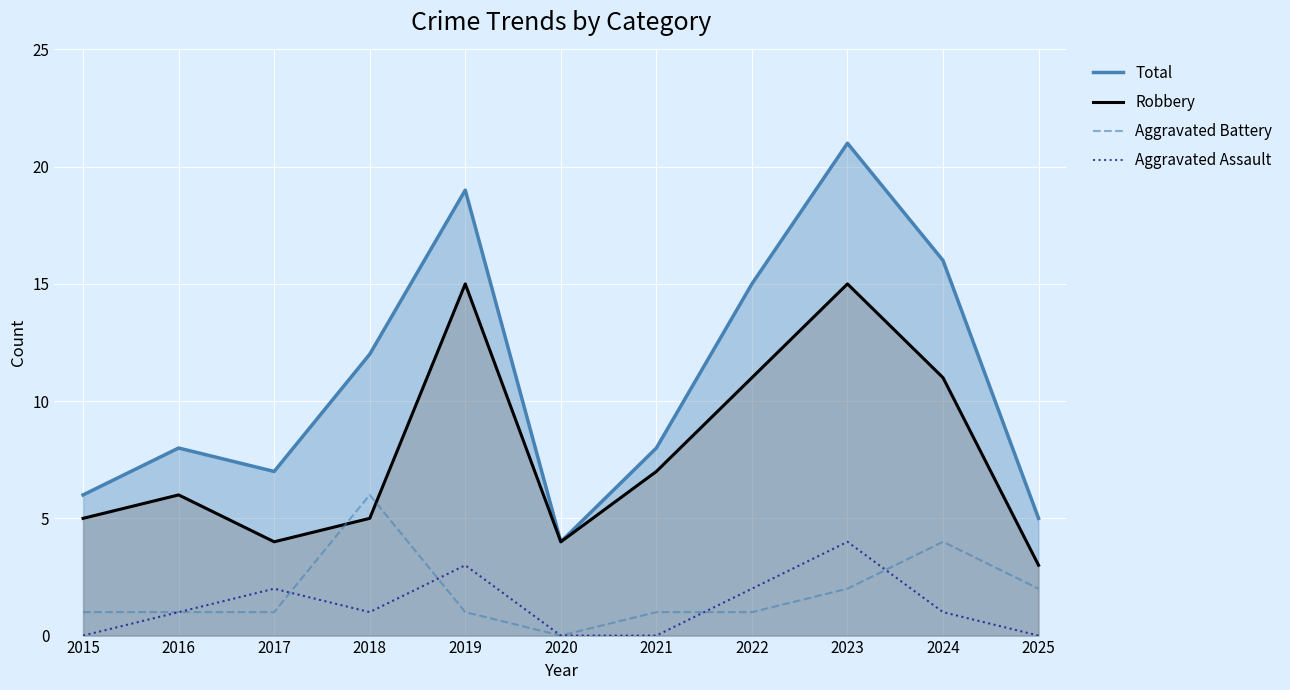

At which category is the sum across all series the highest?

2023